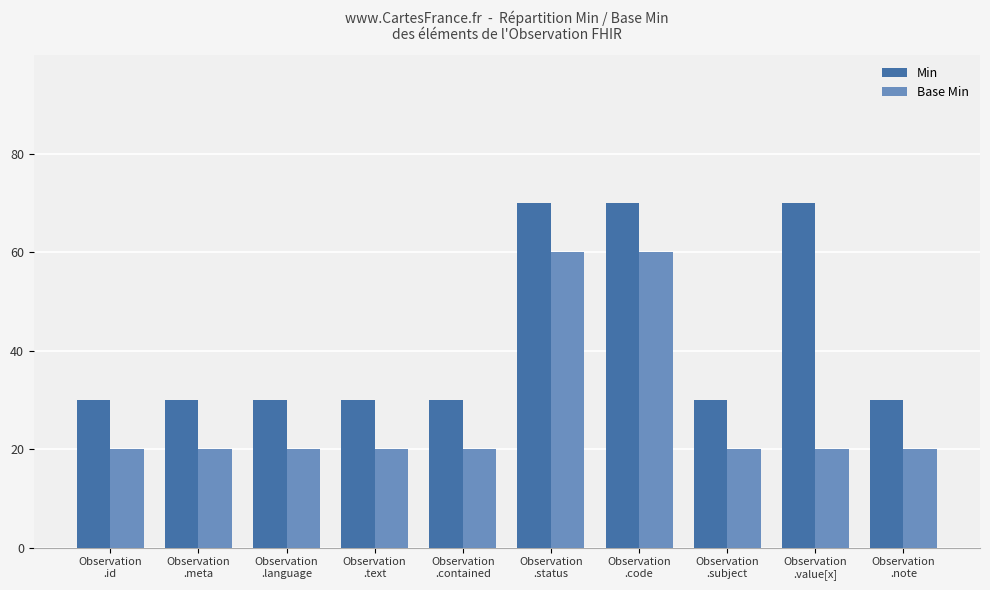

What position from the left is Observation
.subject?

8